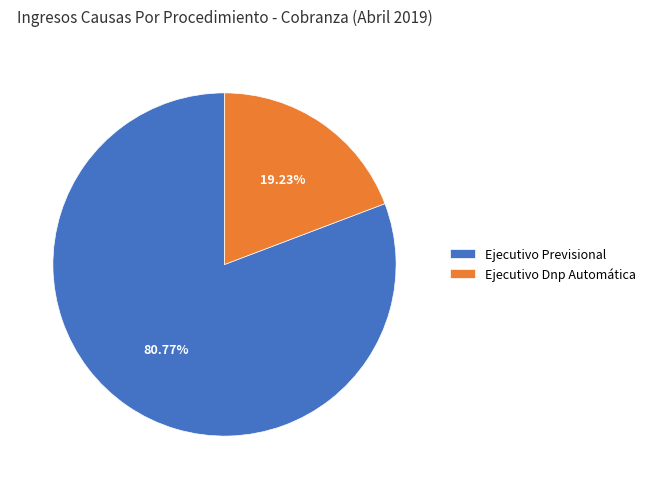

Count the number of slices in the pie.

2